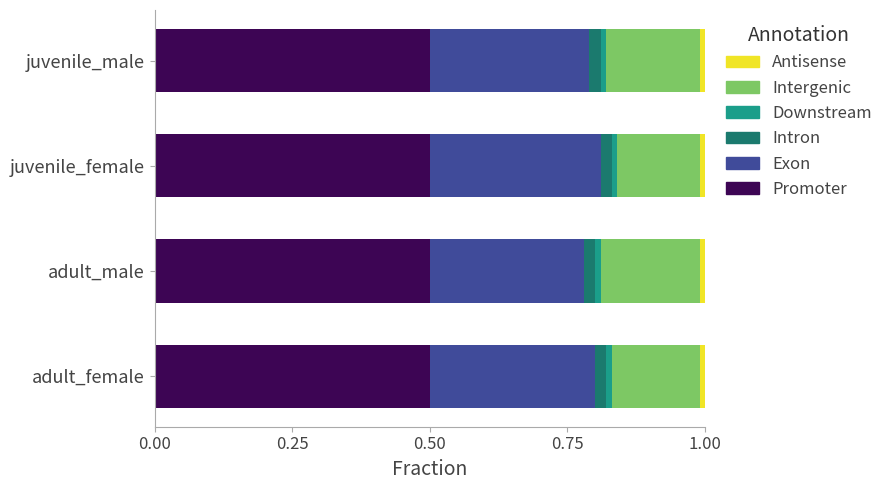

Is it true that Promoter equals 0.7 at juvenile_male?

False